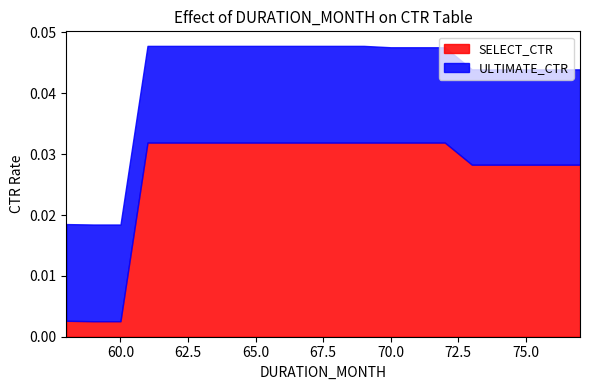

Which series has the largest range (max minus min)?

SELECT_CTR